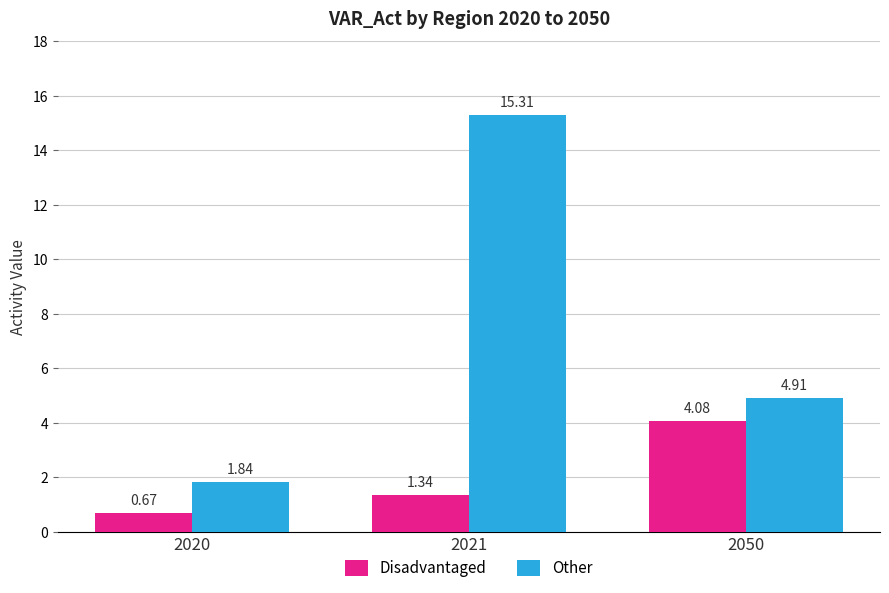

Which category has the lowest value in the Disadvantaged series?

2020